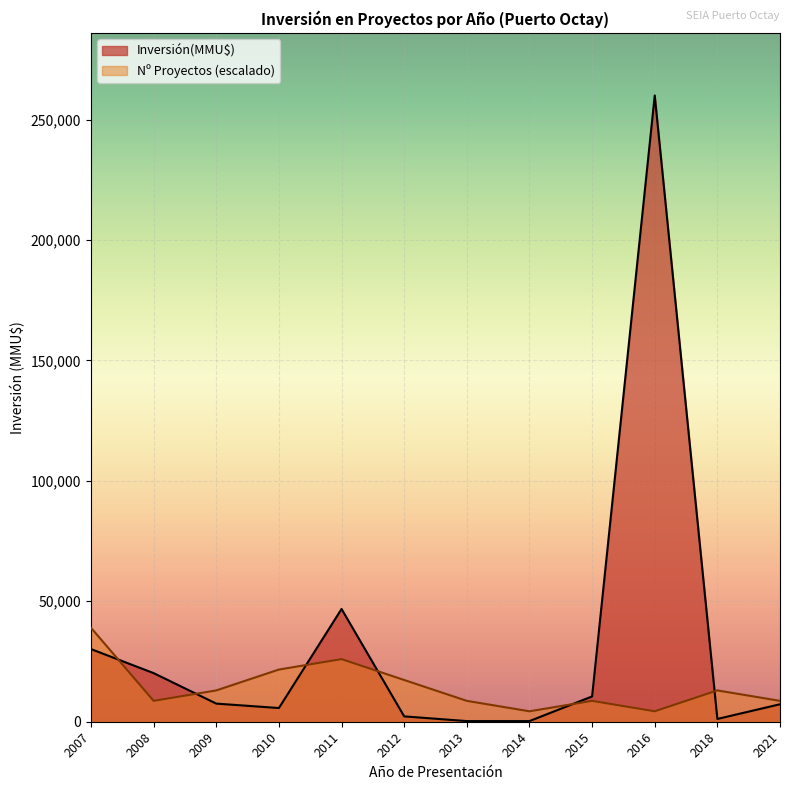

True or false: Inversión(MMU$) has a value of 300 at 2018.

True